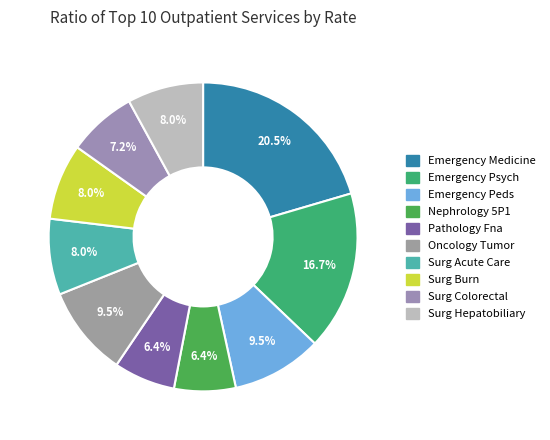

Is there any slice that represents more than half of the pie?

No